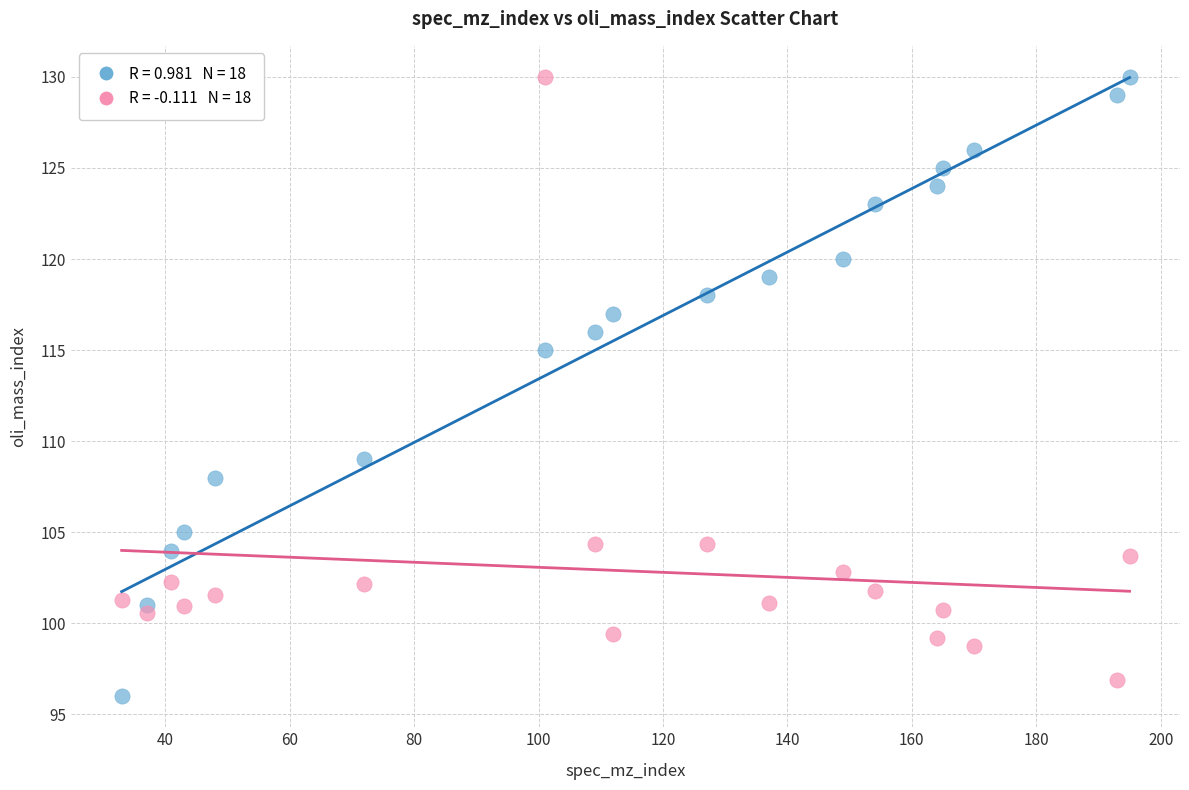

Across all series, what Y value is closest to 113?

115.0